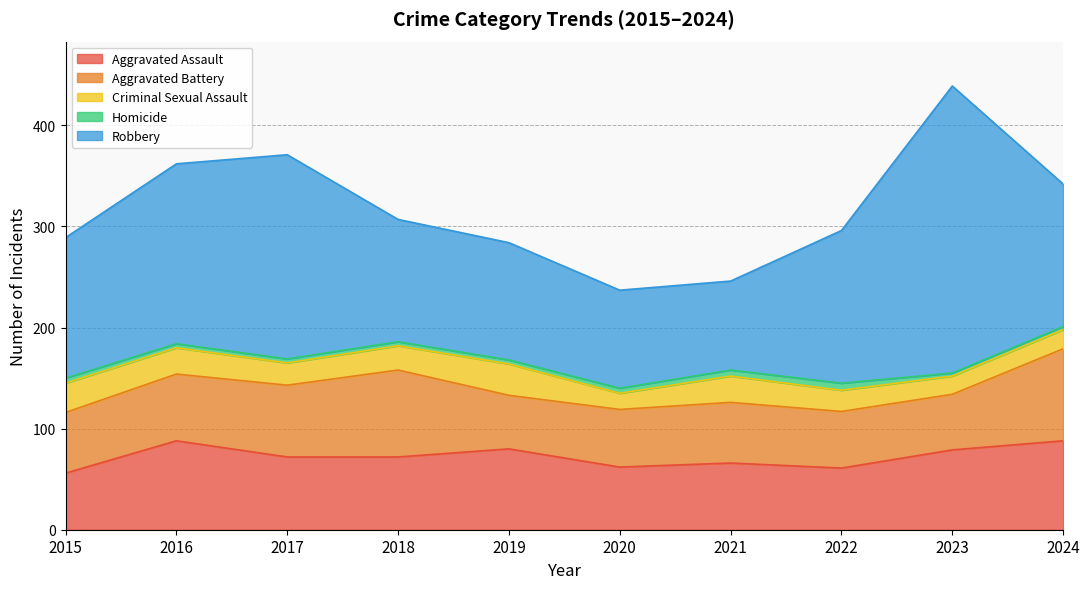

What is the smallest value displayed?

3